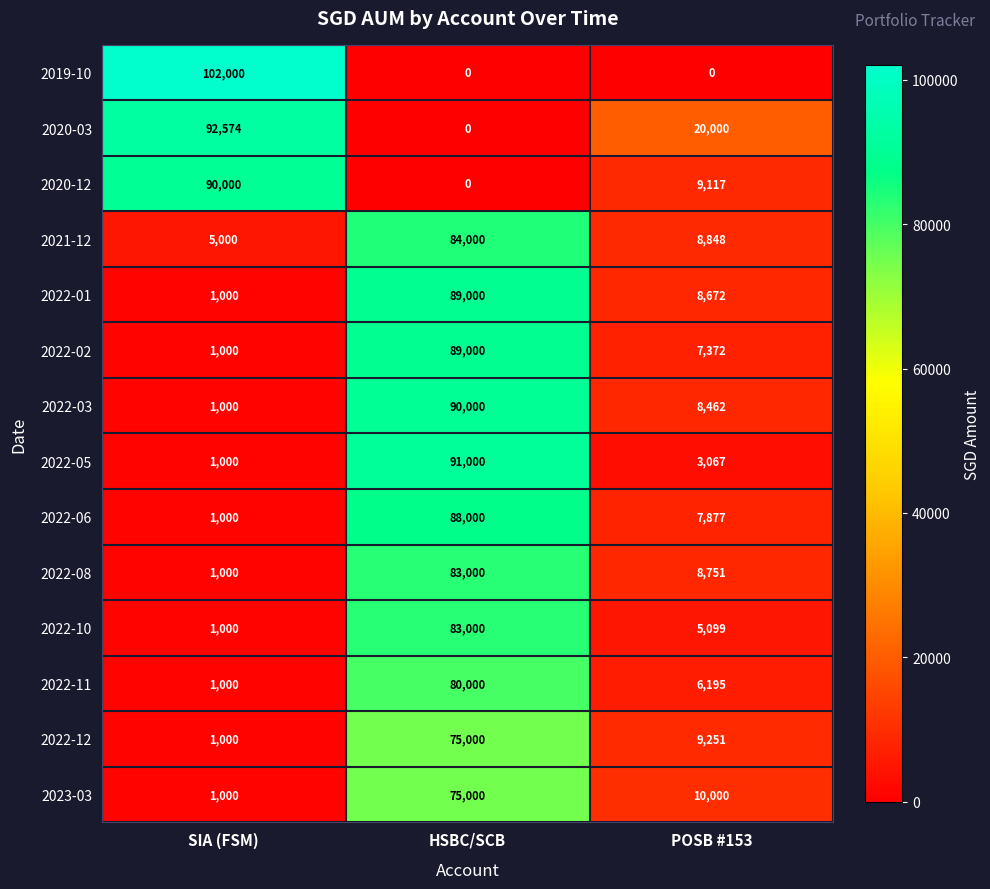

What is the maximum value for 2022-12?

75000